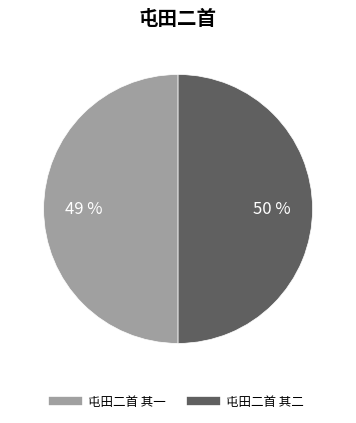

What is the ratio of the value at 屯田二首 其二 to the value at 屯田二首 其一?

1.0